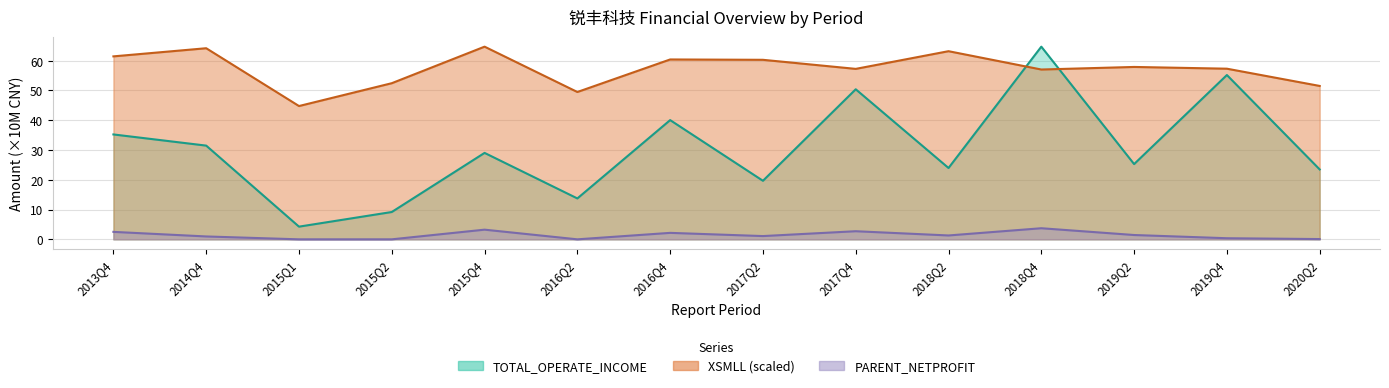

Which series ends up on top after the final intersection of TOTAL_OPERATE_INCOME and XSMLL?

XSMLL